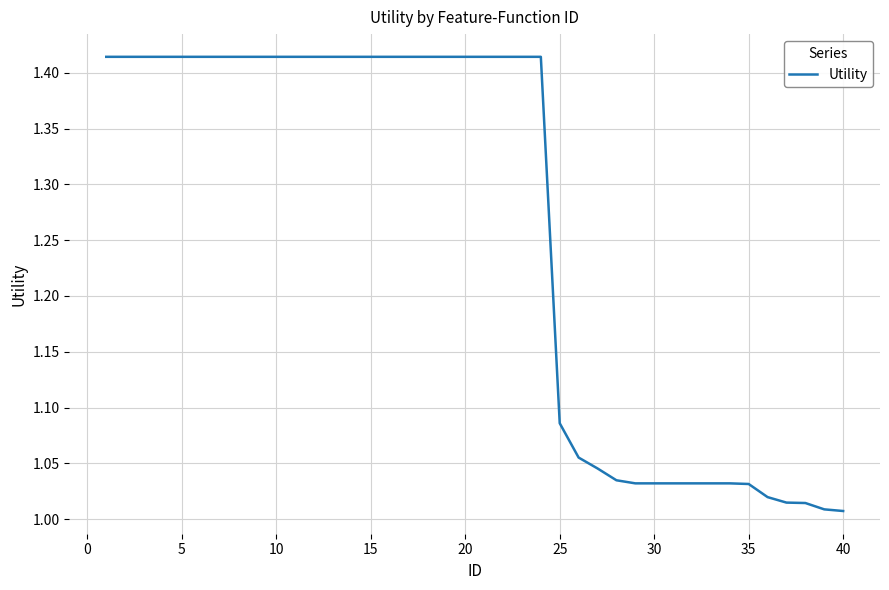

Is this an area chart (filled region under the line)?

No